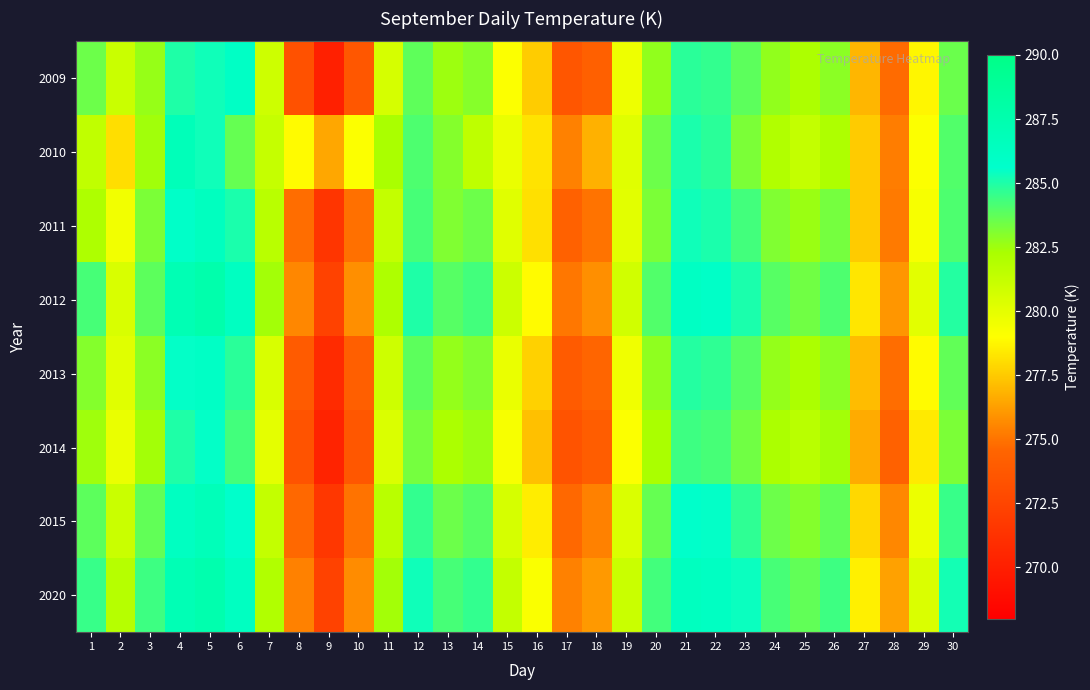

Count the number of categories in the chart.

30